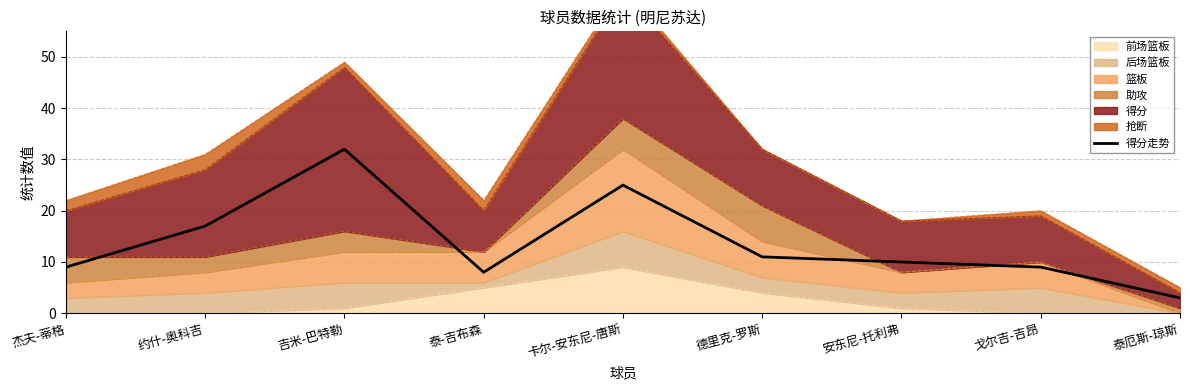

What is the difference between the values at 泰厄斯-琼斯 and 泰-吉布森?

5